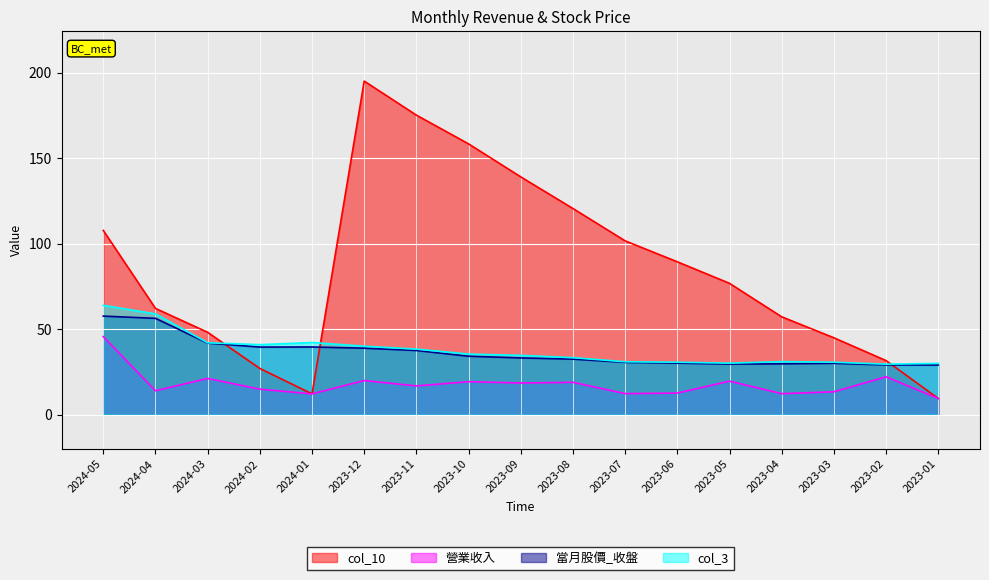

Which series has the largest range (max minus min)?

col_10